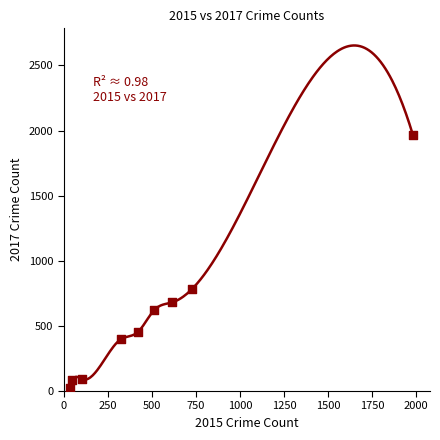

What Y value in the scatter plot is closest to 995?

780